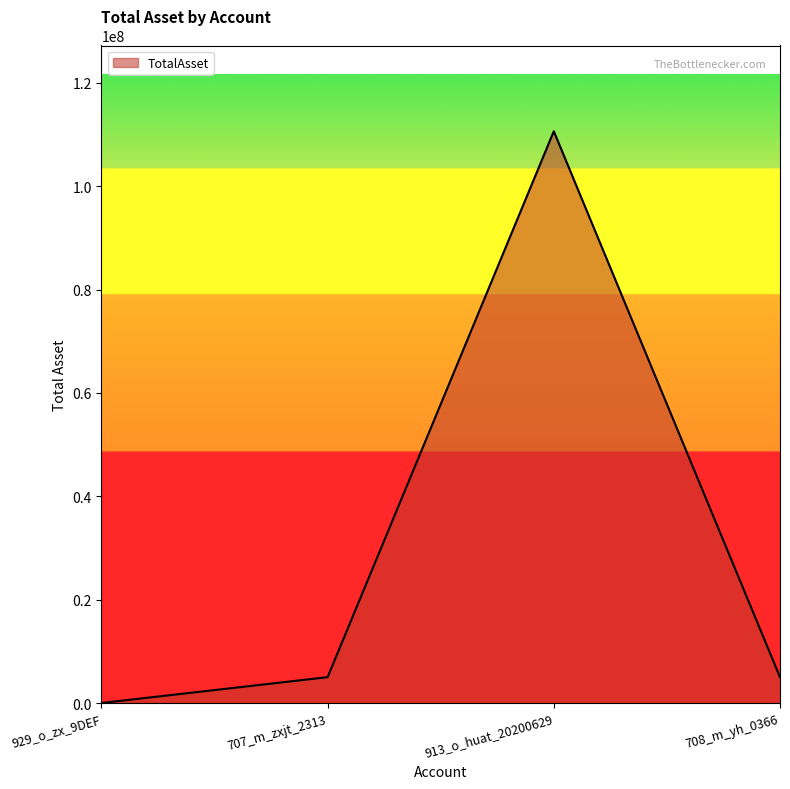

How many positive values are there?

3